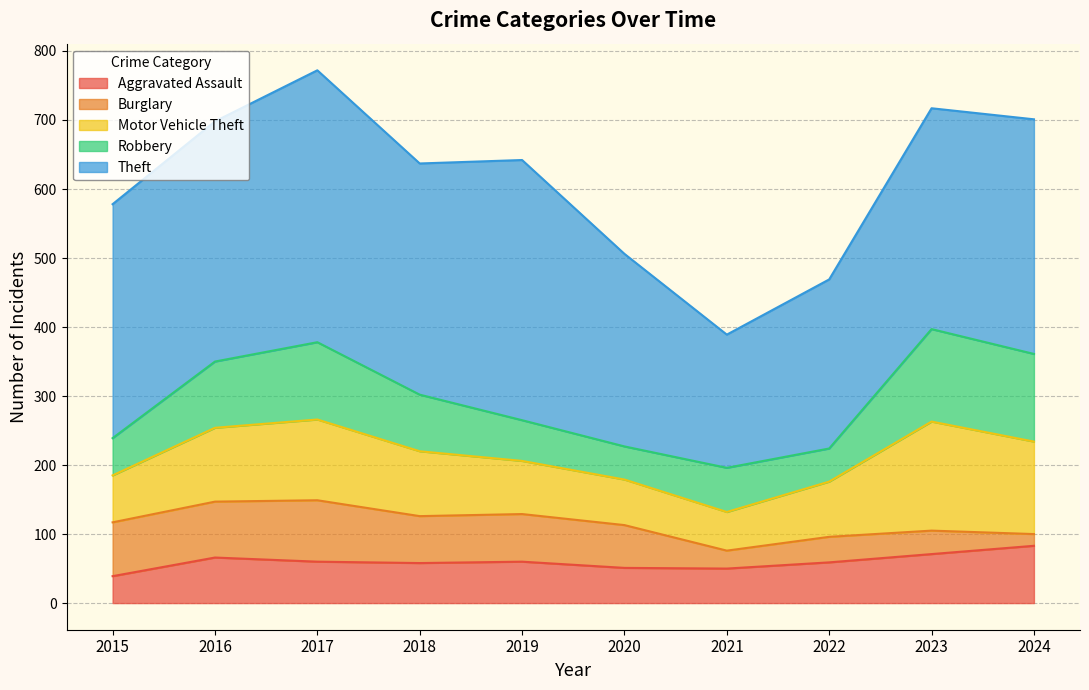

Is it true that Burglary equals 81 at 2020?

False